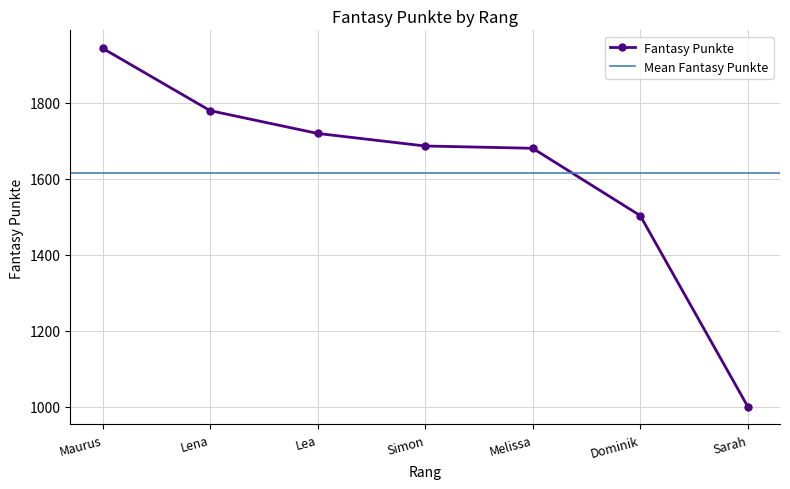

What is the label of the 3rd point from the left?

Lea